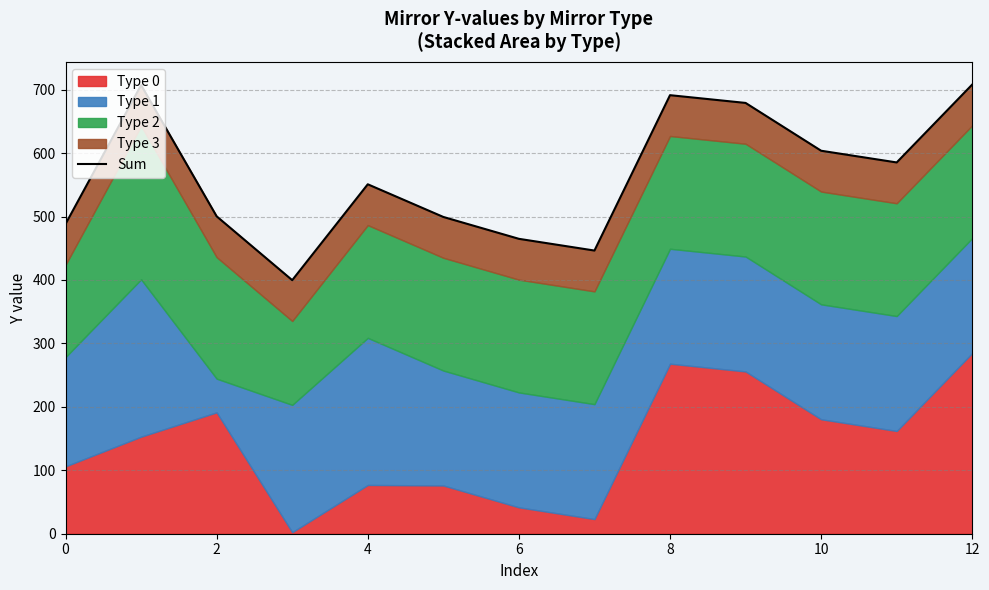

What is the difference between the maximum and minimum values?

308.5